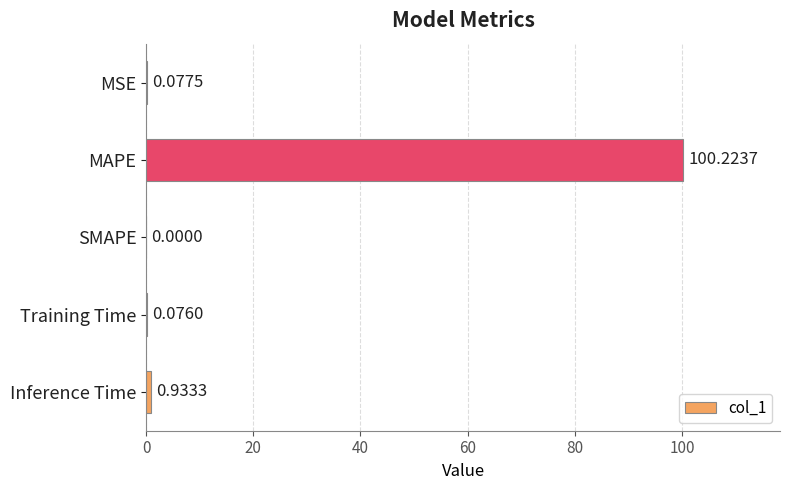

What is the sum of all values?

101.3